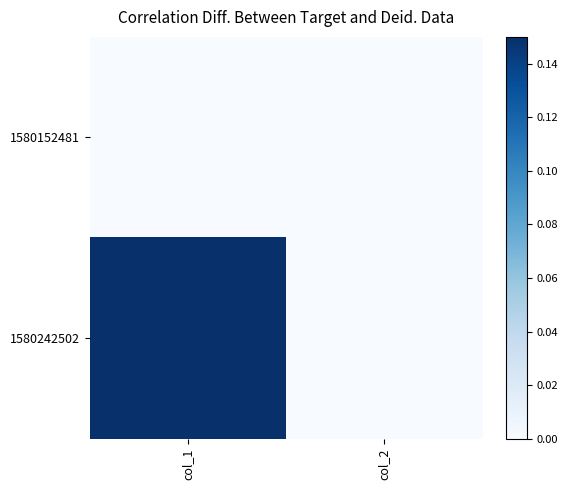

Between col_1 and col_2, which series saw the biggest shift?

1580242502